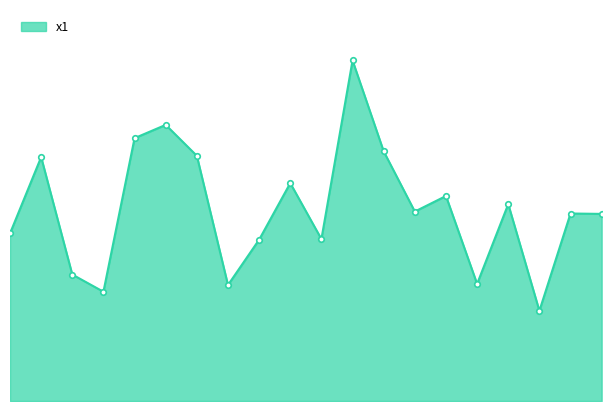

Does the chart have visible grid lines?

No